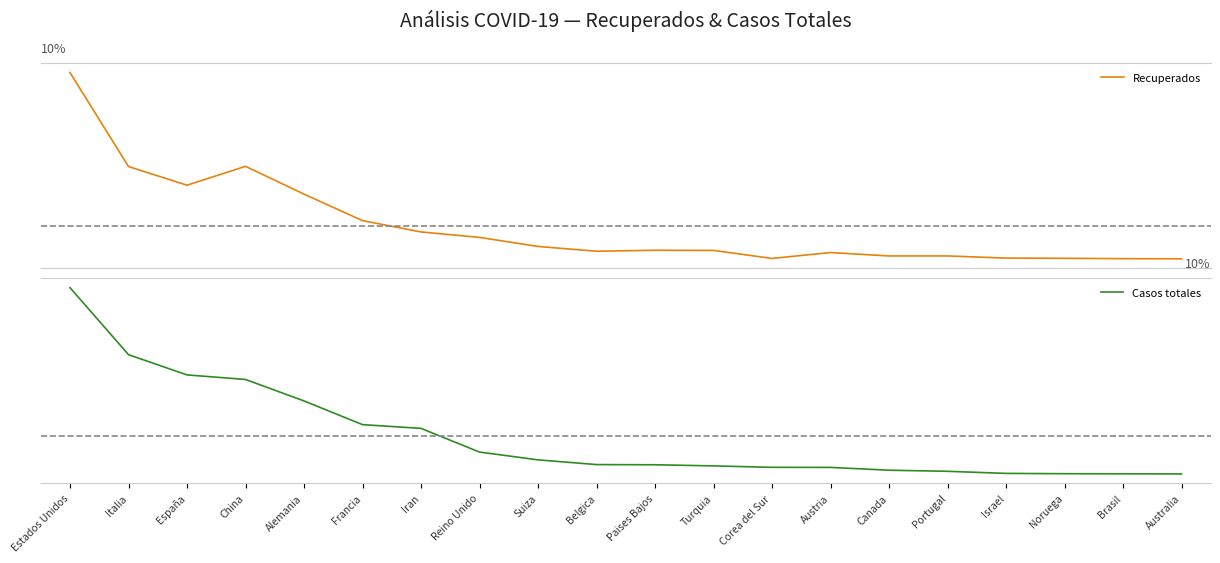

Reading right to left, list all the values displayed in this chart.

Recuperados: 3983	4110	4401	4545	6225	6216	8853	4275	10497	10636	9859	13589	20598	24827	33599	54158	75700	61075	75528	148397
Casos totales: 4245	4371	4445	4695	6408	7297	9597	9661	10827	11750	11899	15760	22141	41495	44550	63929	81470	85195	101739	156478